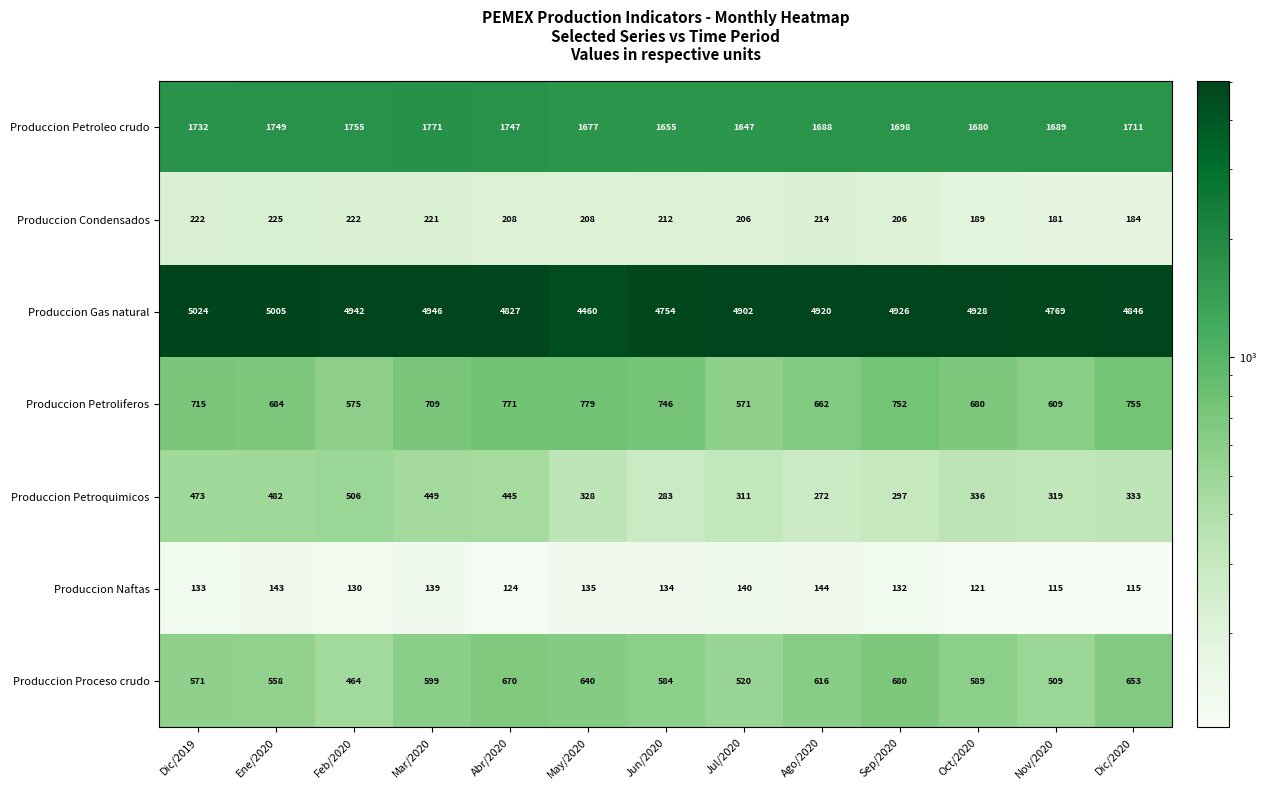

What is the sum of all Produccion Petroleo crudo values?

22199